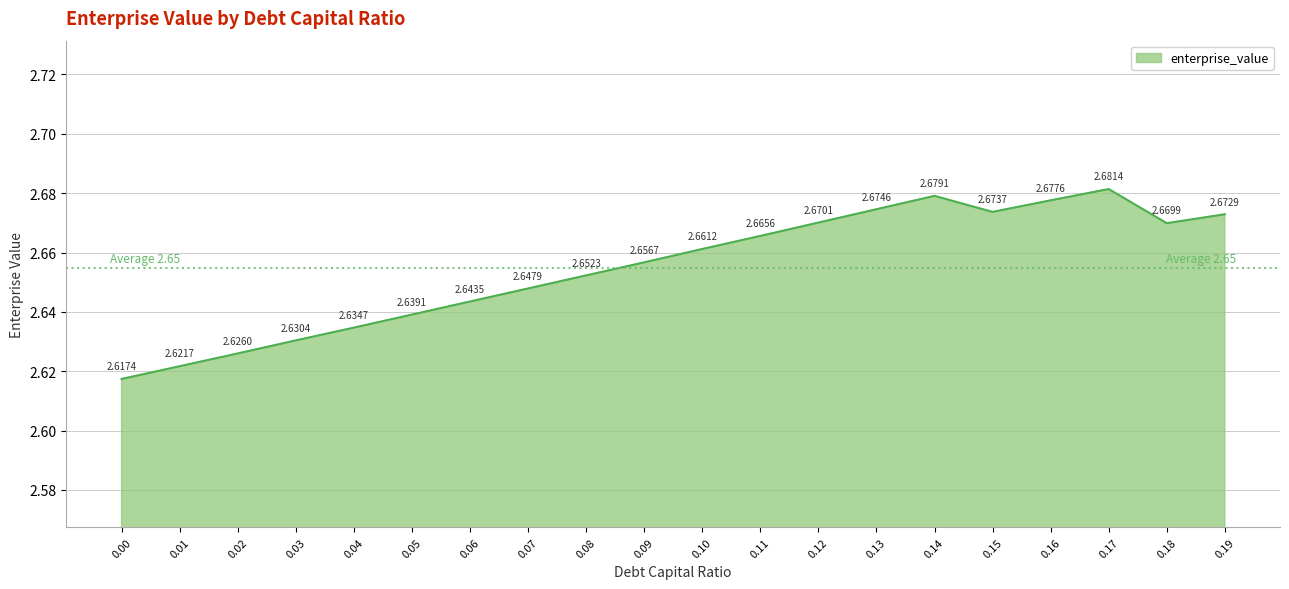

List the labels in order of value, largest first.

0.17, 0.14, 0.16, 0.13, 0.15, 0.19, 0.12, 0.18, 0.11, 0.10, 0.09, 0.08, 0.07, 0.06, 0.05, 0.04, 0.03, 0.02, 0.01, 0.00